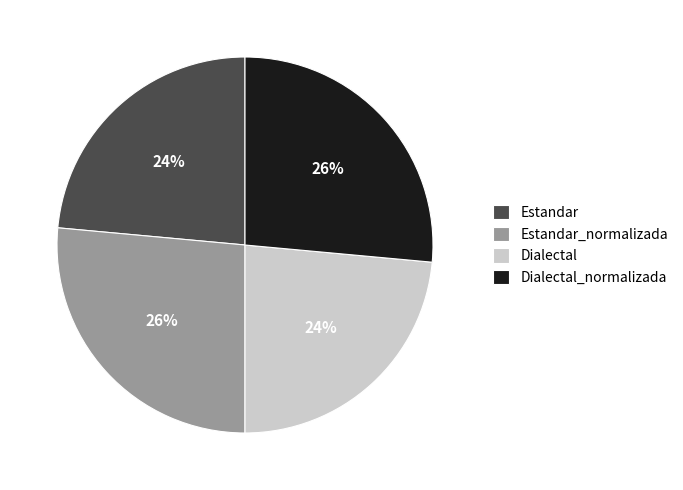

Is it true that Estandar_normalizada is 26% of the pie?

True